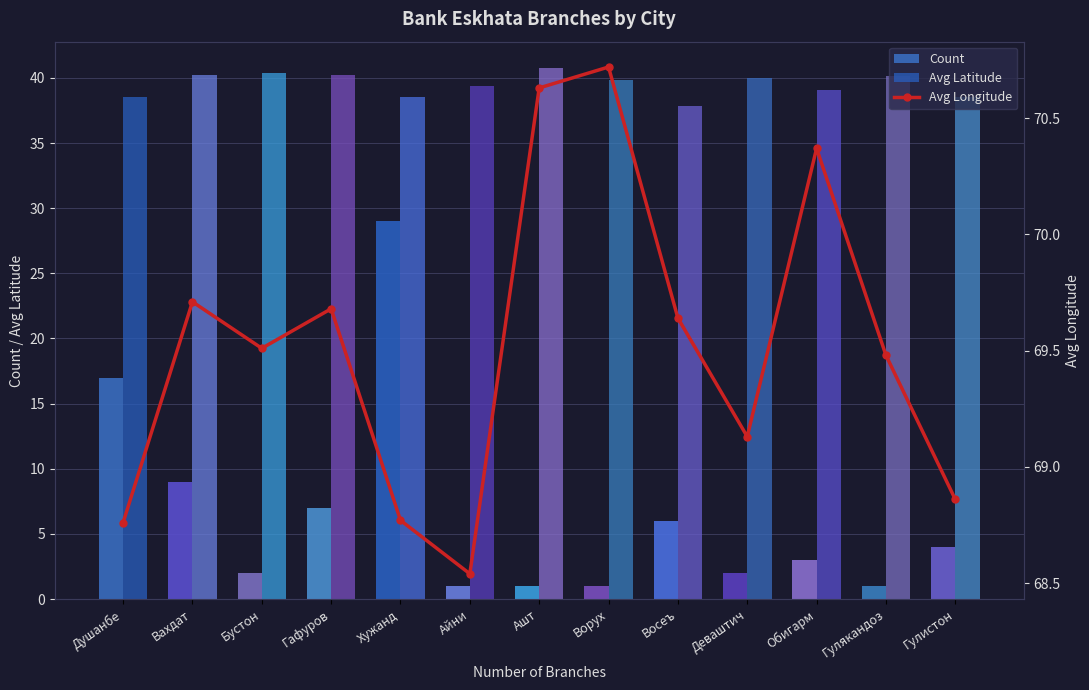

What is the total value across all series at Ашт?

112.4